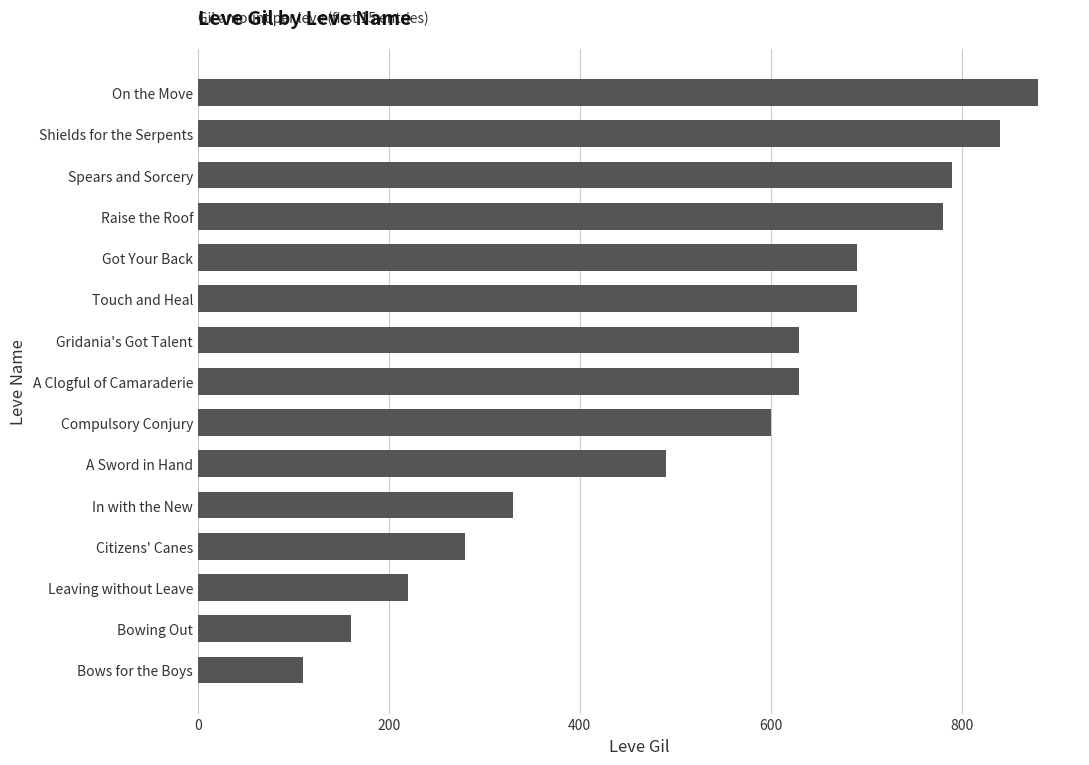

Is it true that the value at On the Move is 1213?

False